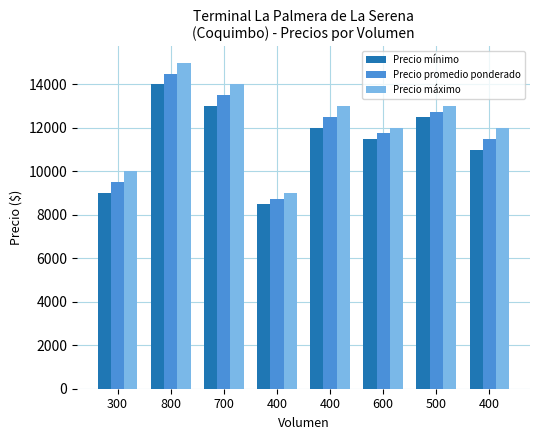

What are all the series names shown in the legend?

Precio mínimo, Precio promedio ponderado, Precio máximo